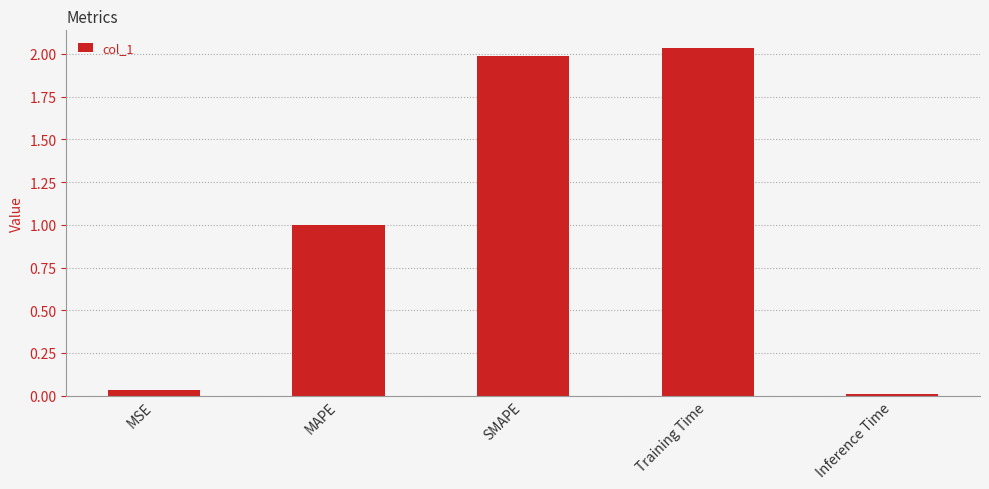

Between MSE and Training Time, which is larger?

Training Time